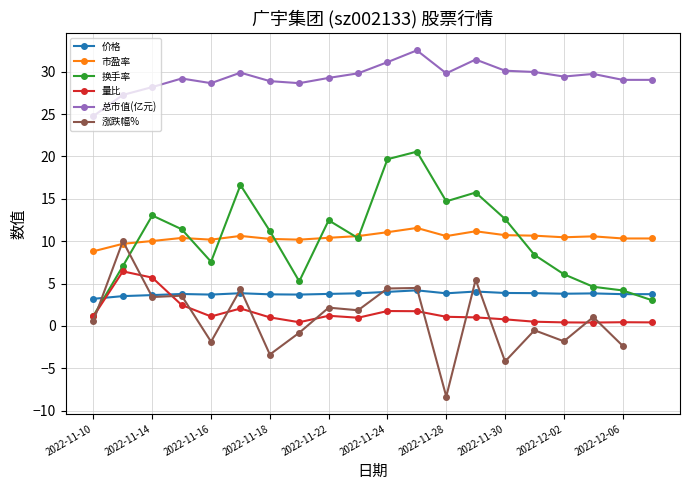

Where does the 总市值(亿元) series first go above 29?

2022-11-15